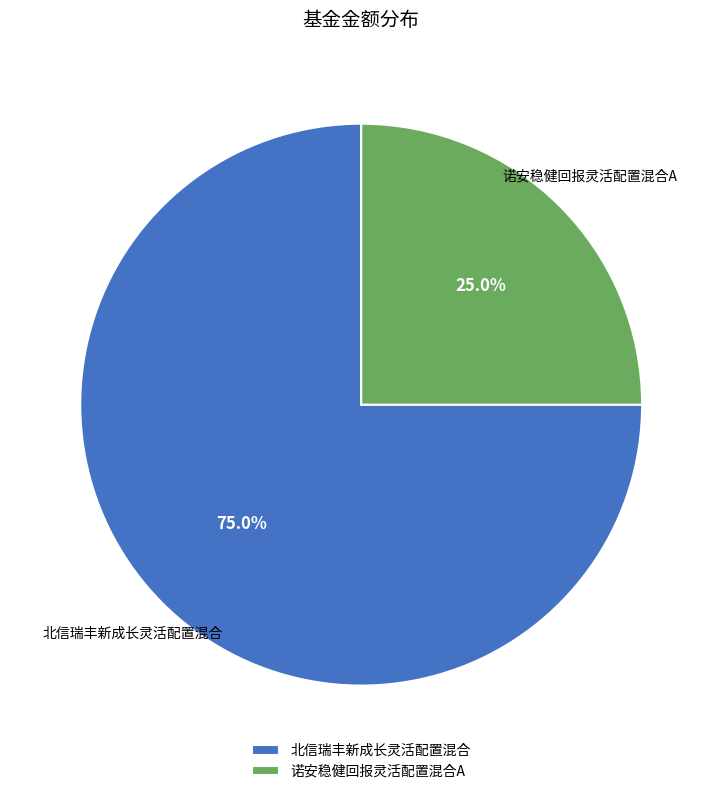

Approximately how many times larger is the value at 北信瑞丰新成长灵活配置混合 compared to 诺安稳健回报灵活配置混合A?

3.0